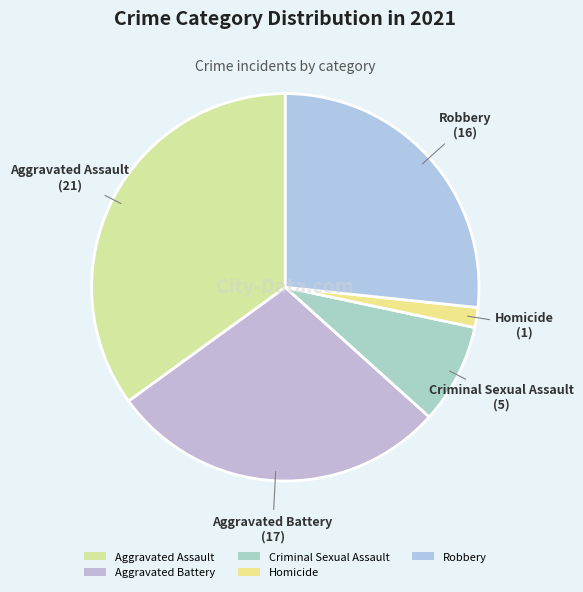

How many slices are in this pie chart?

5